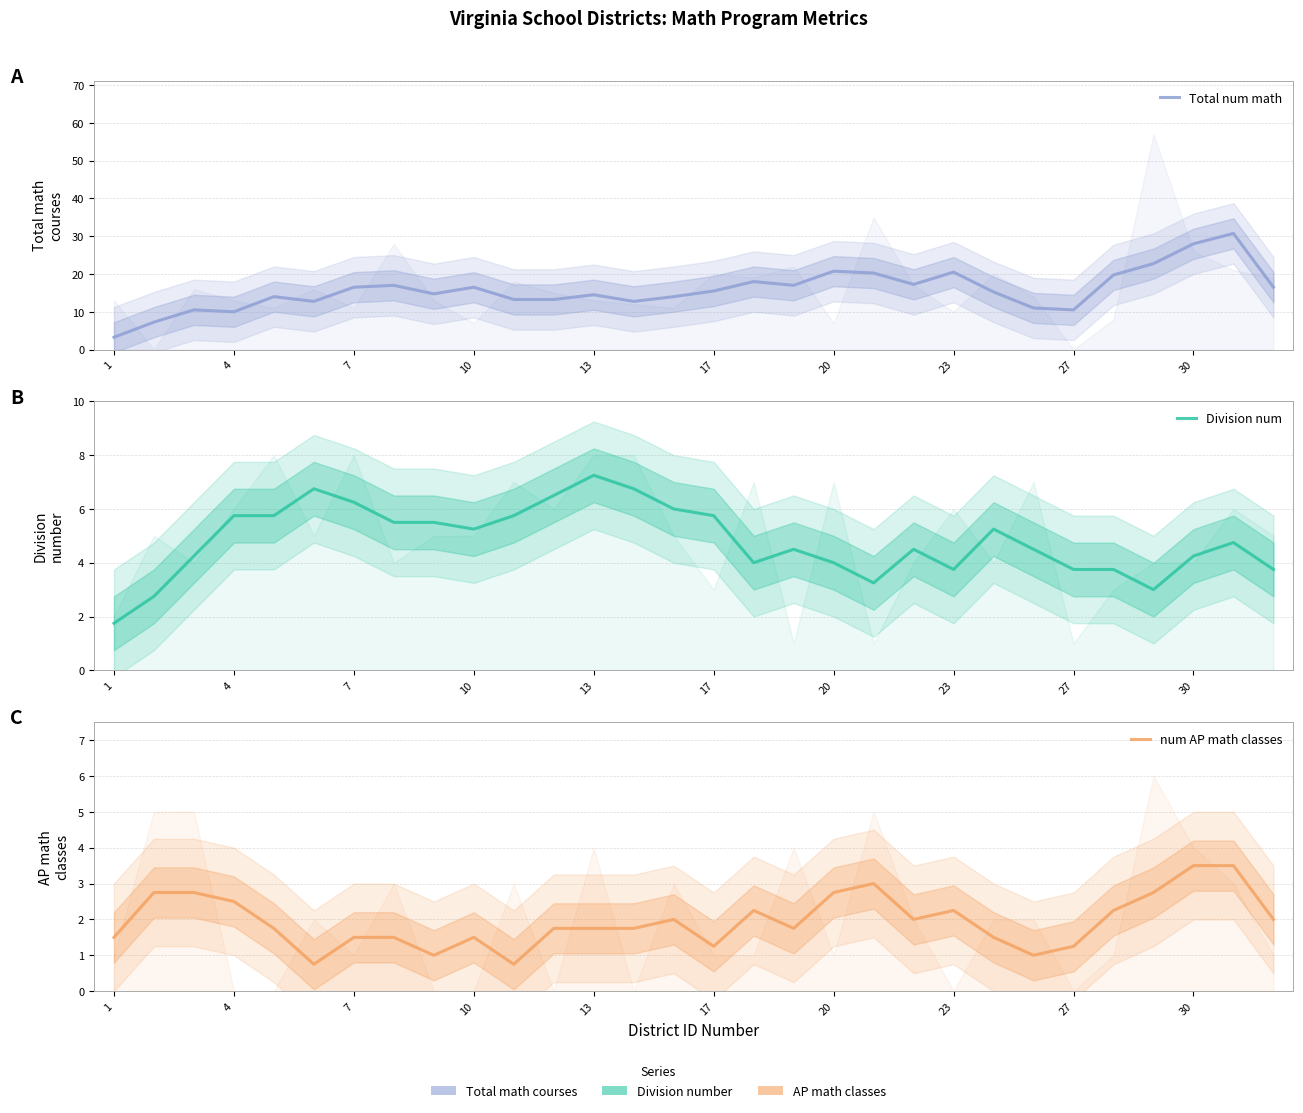

True or false: num AP math classes has more than 2 points higher than both neighbors.

True